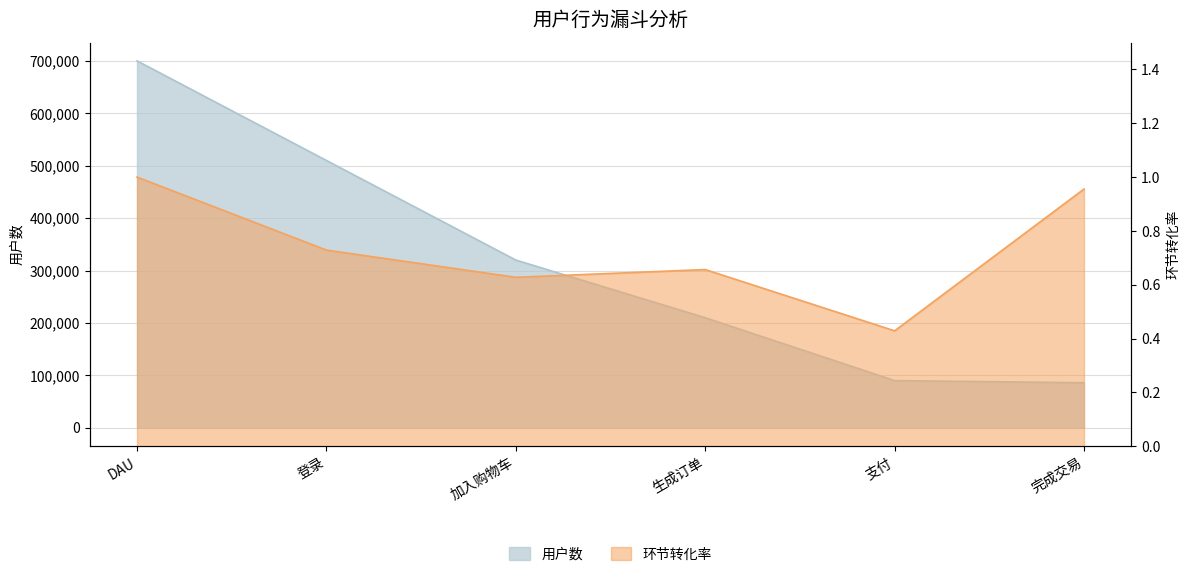

True or false: 用户数 has a value of 422125.3 at DAU.

False